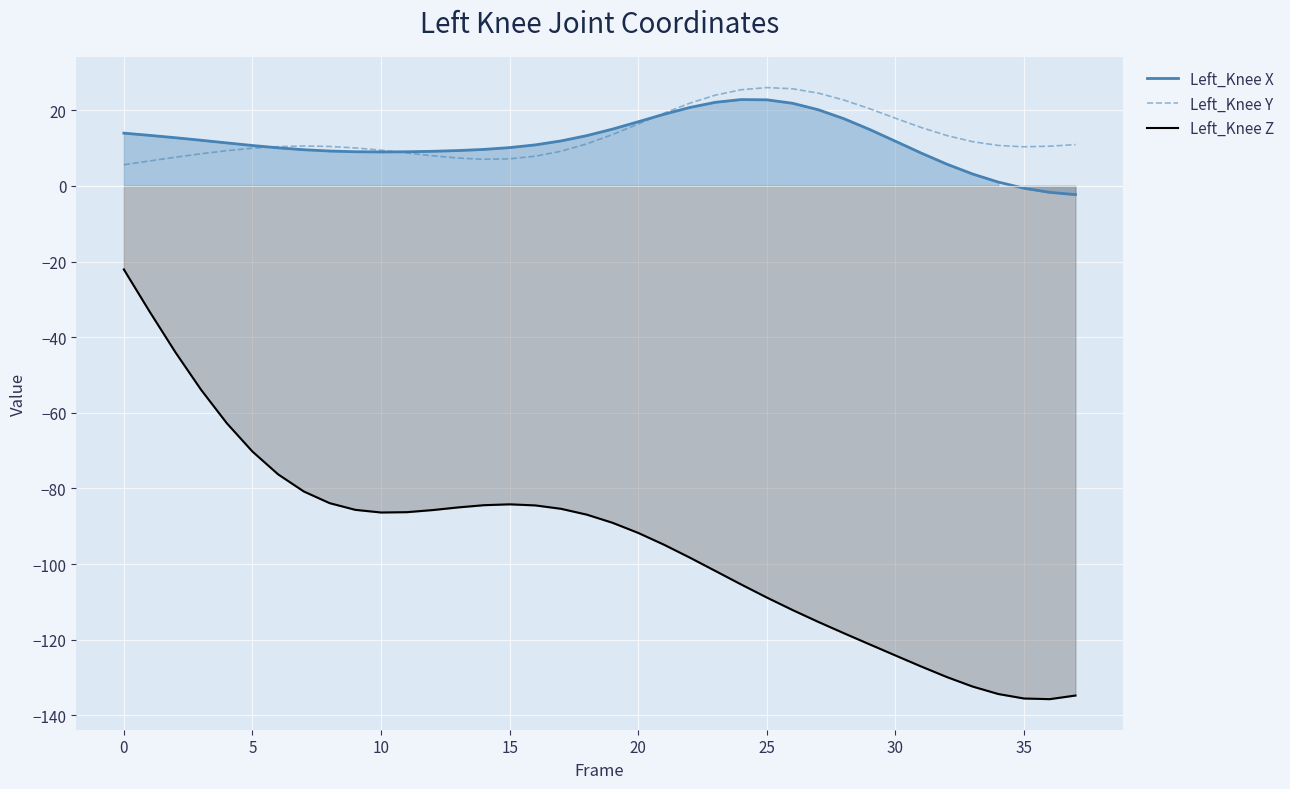

How many data points in Left_Knee Y are above 10?

24